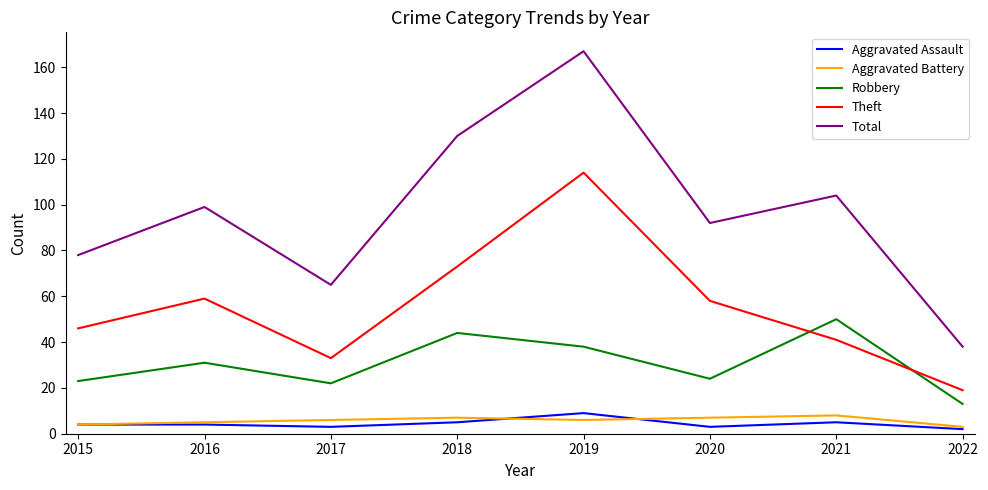

Reading left to right, list all the values displayed in this chart.

Aggravated Assault: 4	4	3	5	9	3	5	2
Aggravated Battery: 4	5	6	7	6	7	8	3
Robbery: 23	31	22	44	38	24	50	13
Theft: 46	59	33	73	114	58	41	19
Total: 78	99	65	130	167	92	104	38